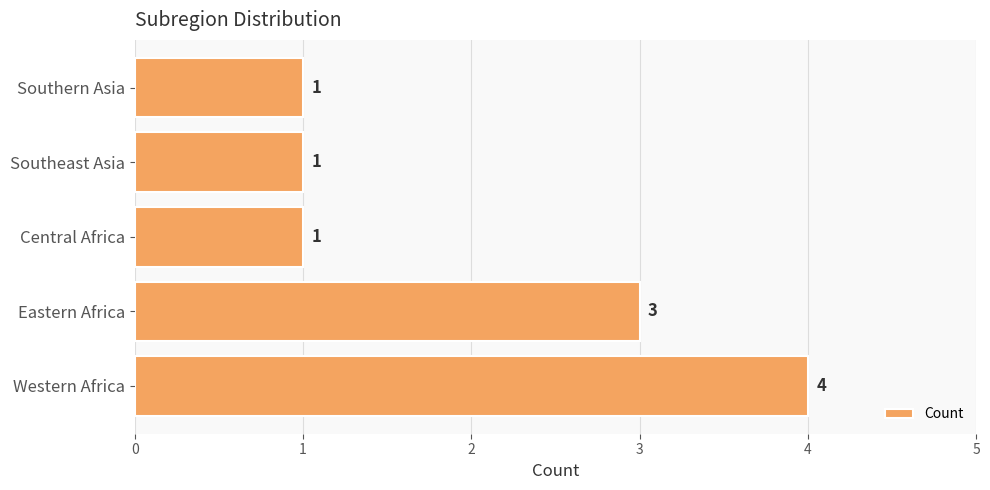

What is the change in value from Western Africa to Southern Asia?

-3